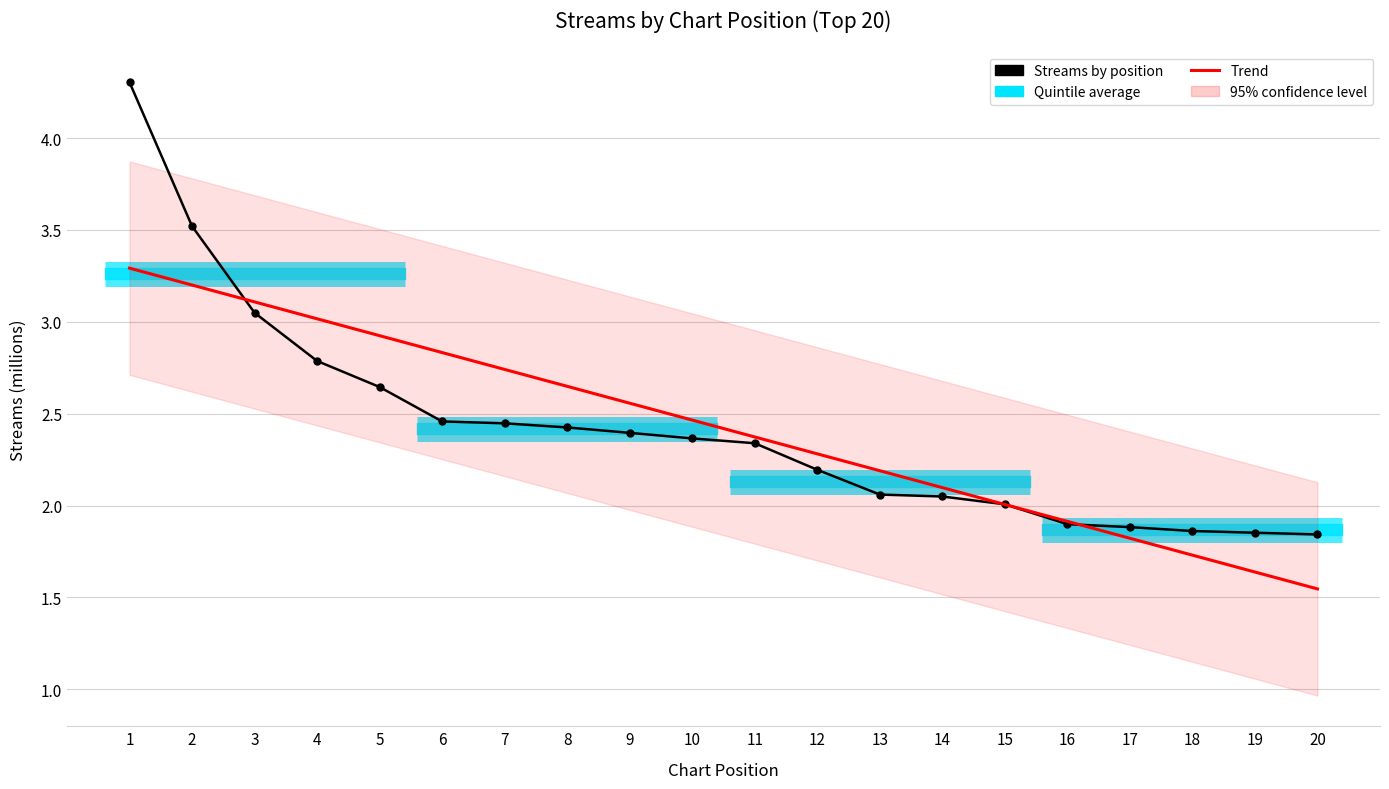

Which has a higher value, 5 or 15?

5